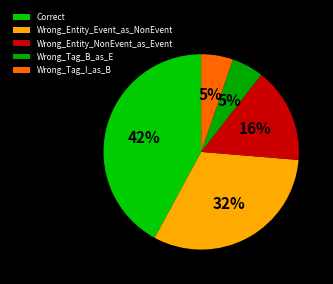

How many slices are in this pie chart?

5